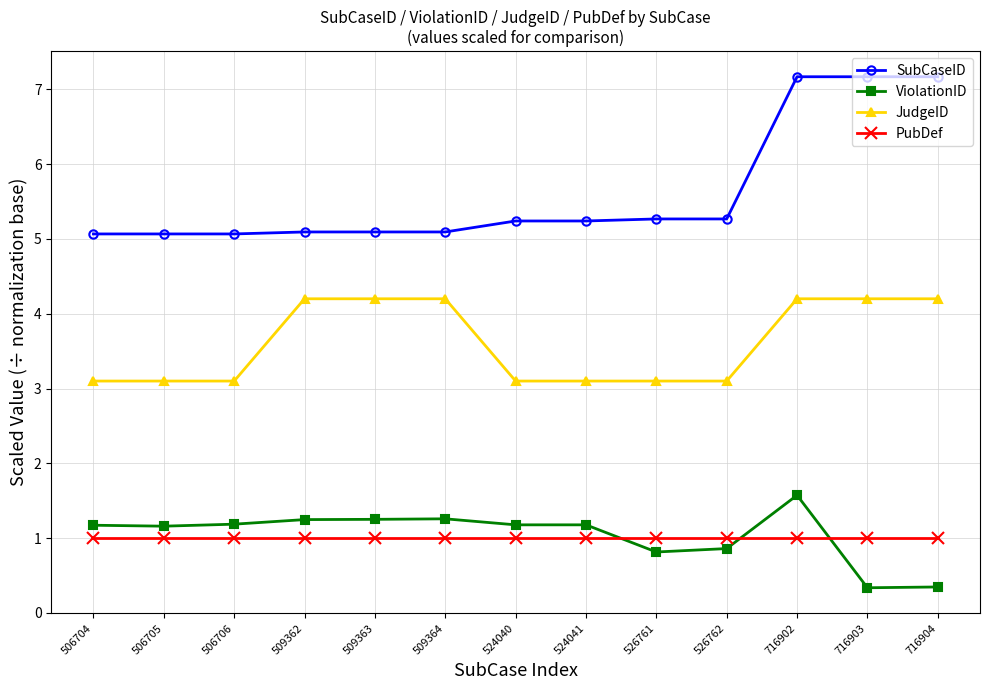

Is it true that JudgeID equals 6.1 at 716903?

False